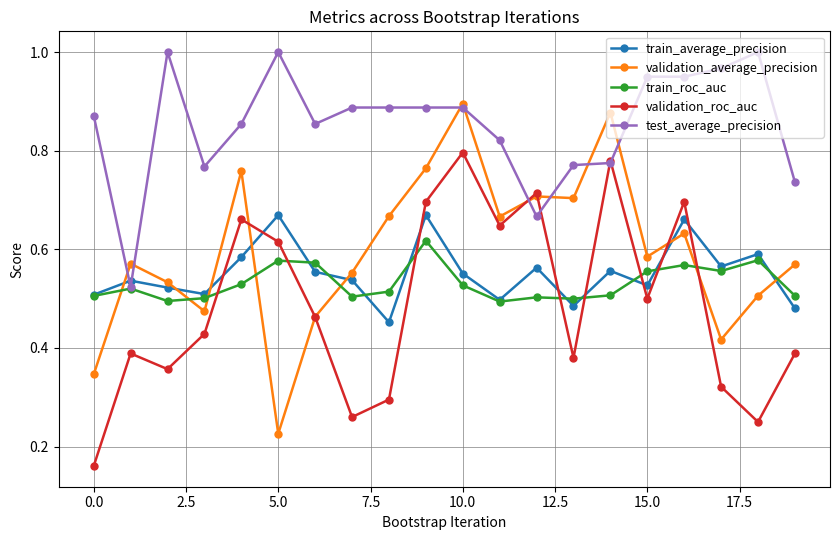

List the series in order of their peak value, lowest first.

train_roc_auc, train_average_precision, validation_roc_auc, validation_average_precision, test_average_precision